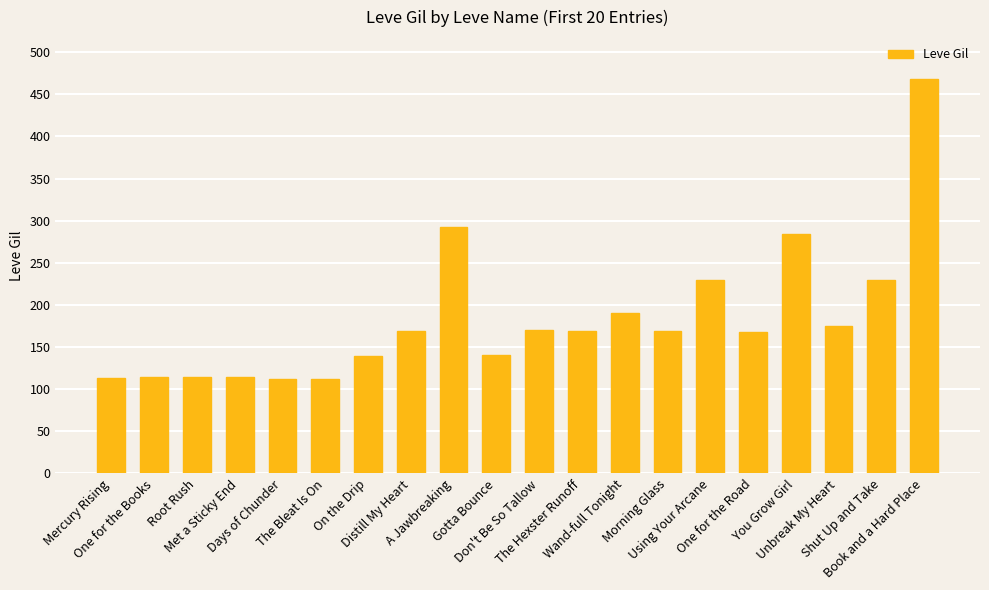

What is the approximate value at Morning Glass?

169